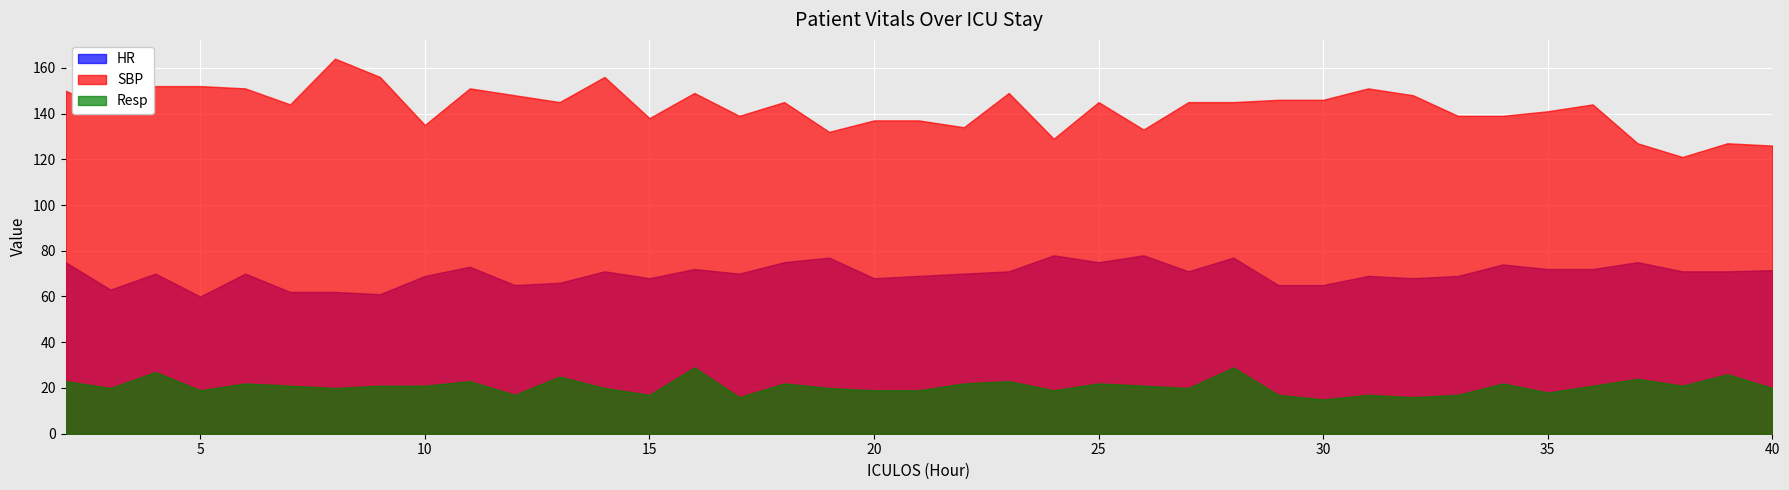

Between 29 and 34, which is larger?

34